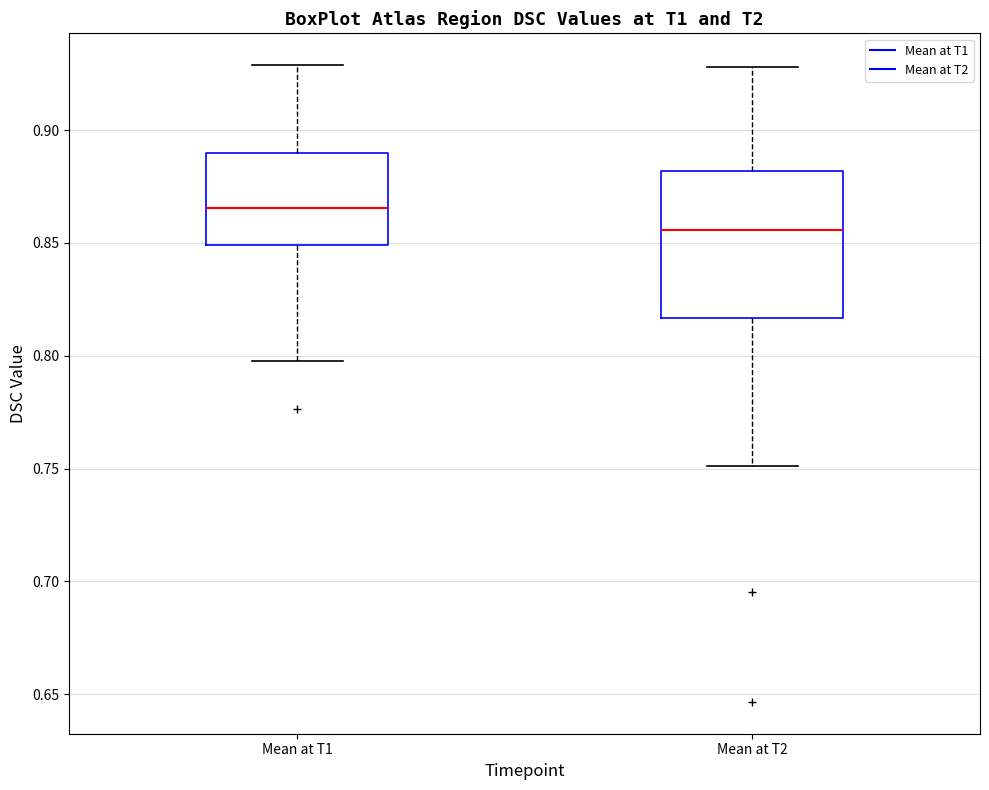

Which box has the highest median line?

Mean at T1